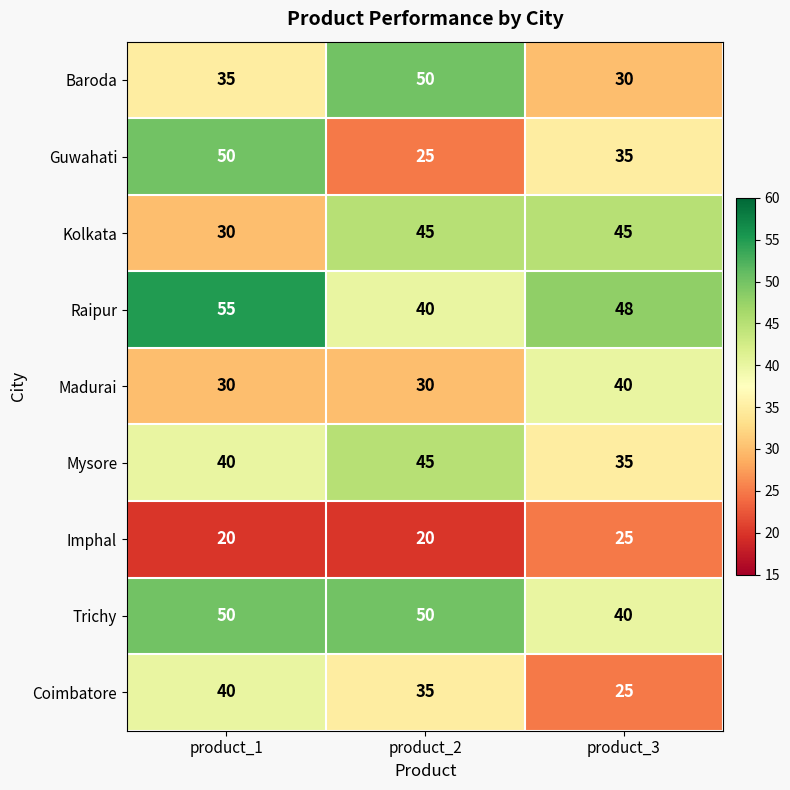

What is the maximum value shown in the chart?

55